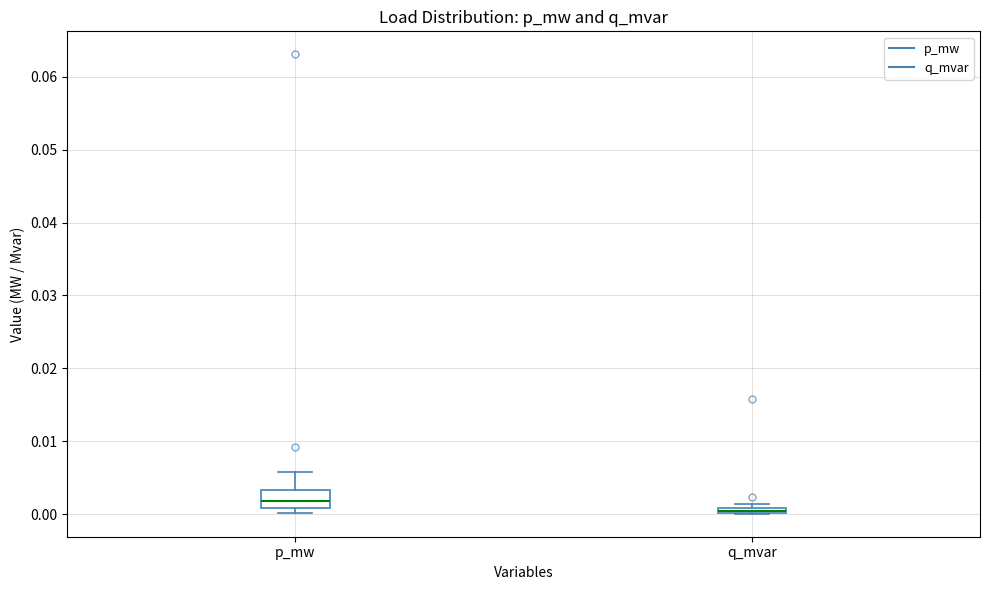

Where does the median line of the box for p_mw sit on the y-axis? The values are not printed on the chart, so give them approximately, as read against the axis.

0.002